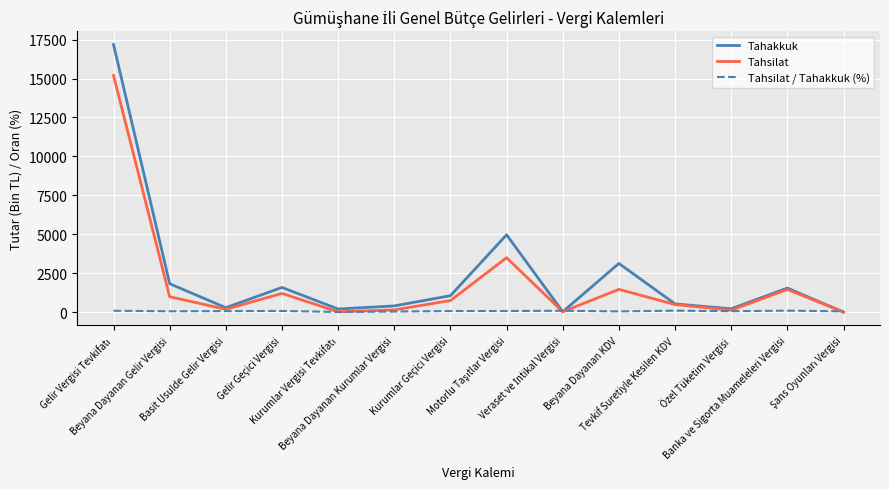

Rank the series by their average value, from highest to lowest.

Tahakkuk, Tahsilat, Tahsilat / Tahakkuk (%)